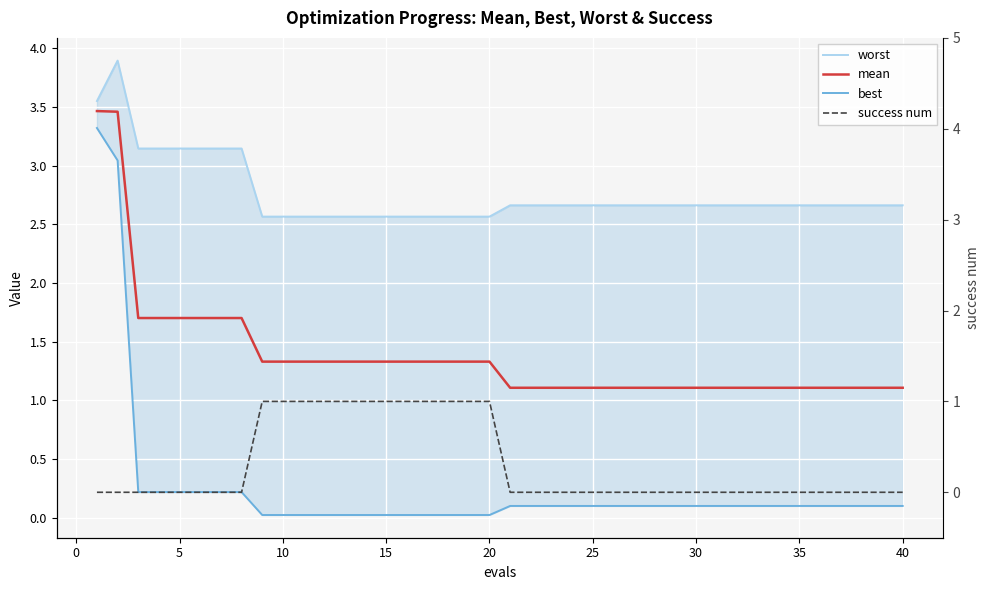

What is the total value across all series at 40?

3.9